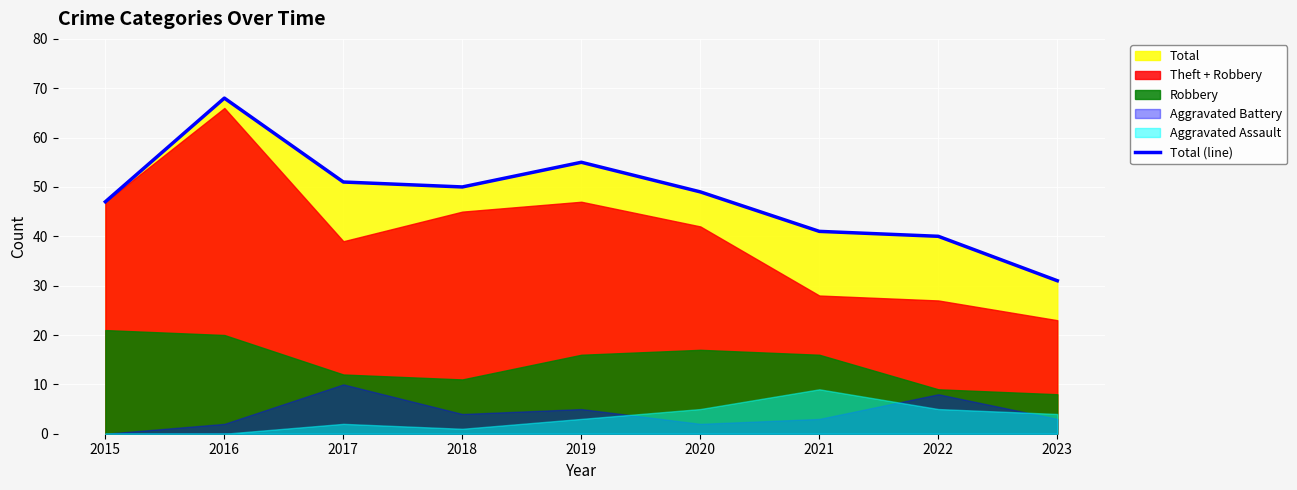

True or false: there are more than 0 points higher than both neighbors.

True